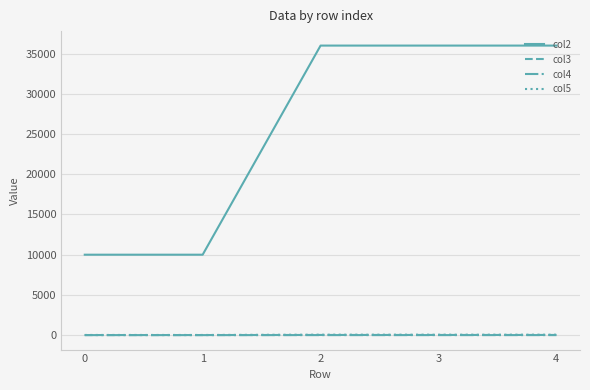

True or false: col5 and col2 intersect in this chart.

False